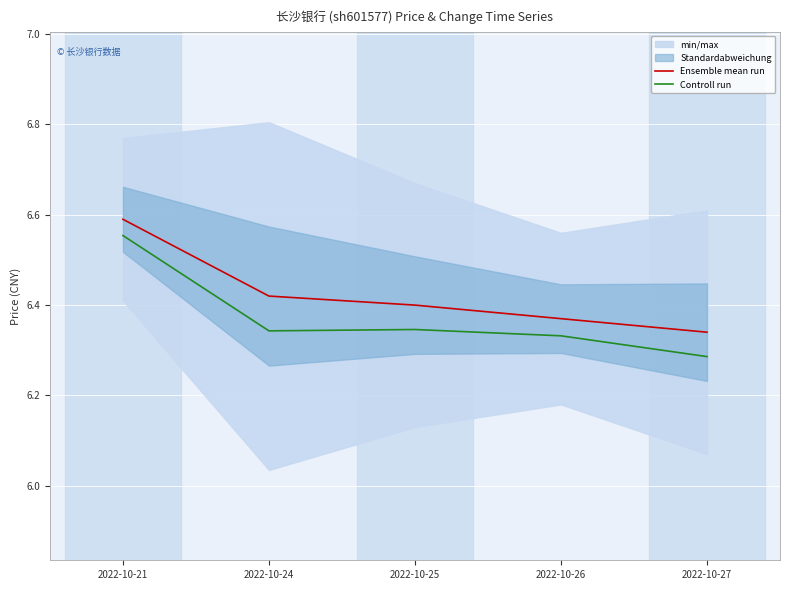

Which series changed the most between 2022-10-24 and 2022-10-26?

Ensemble mean run